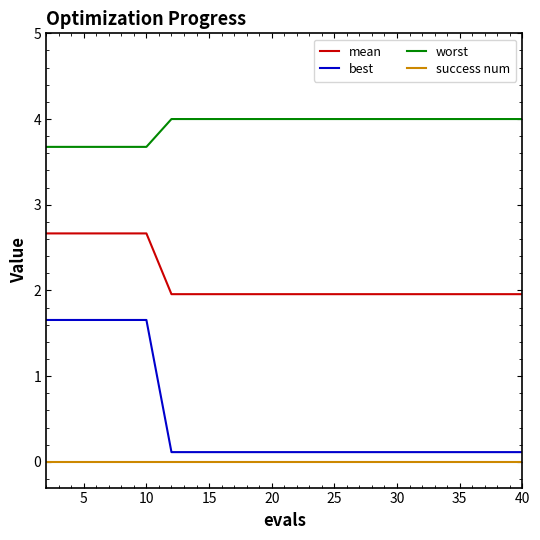

How many lines are shown in the chart?

4